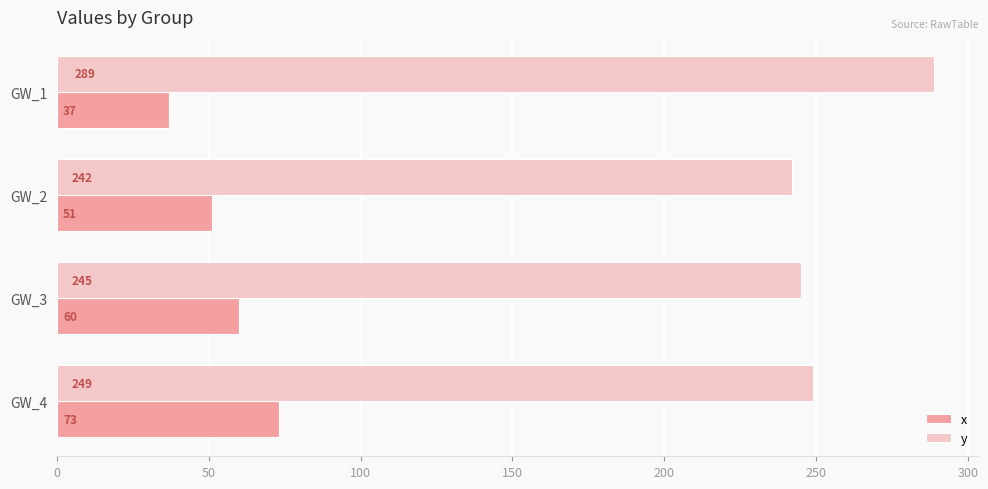

Rank the series by their maximum value, from lowest to highest.

x, y